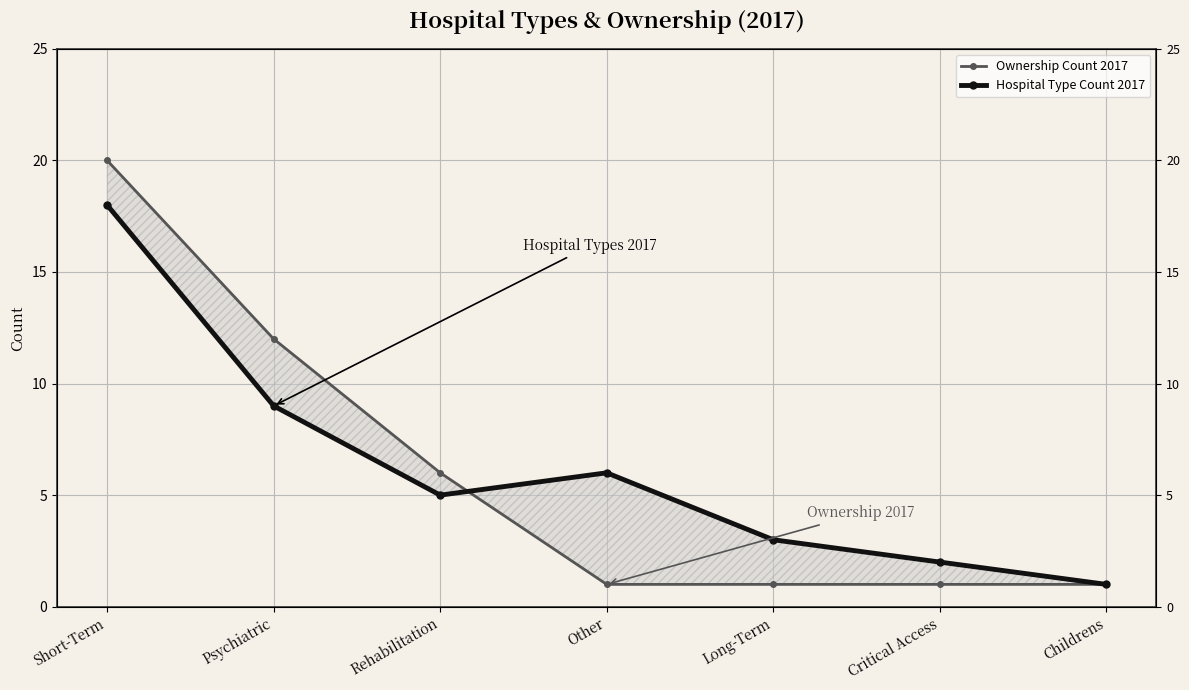

What is the difference between the maximum and minimum values in the Ownership Count 2017 series?

19